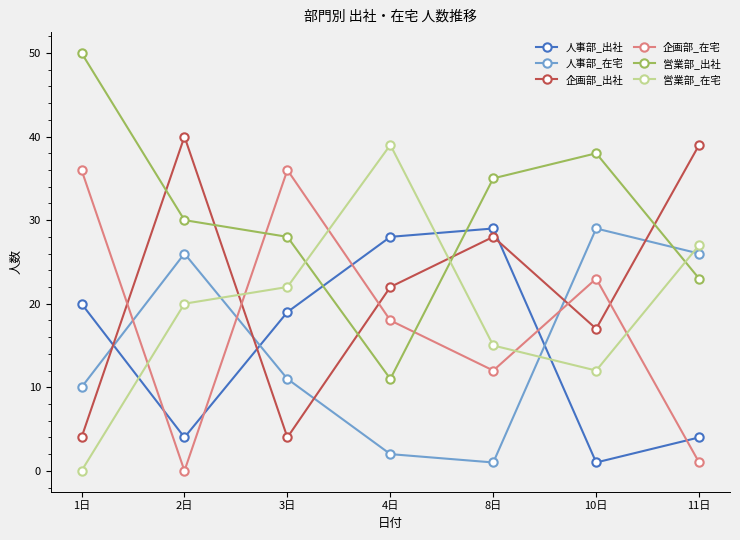

What is the difference between the 企画部_出社 values at 4日 and 10日?

5